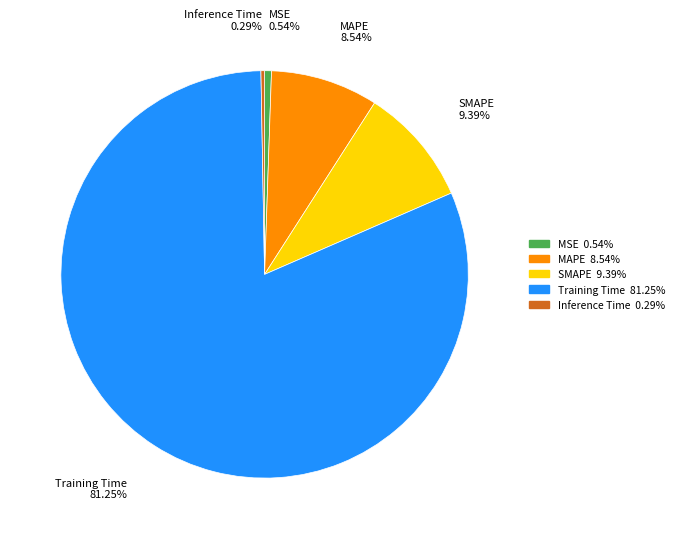

How many segments does this pie chart have?

5